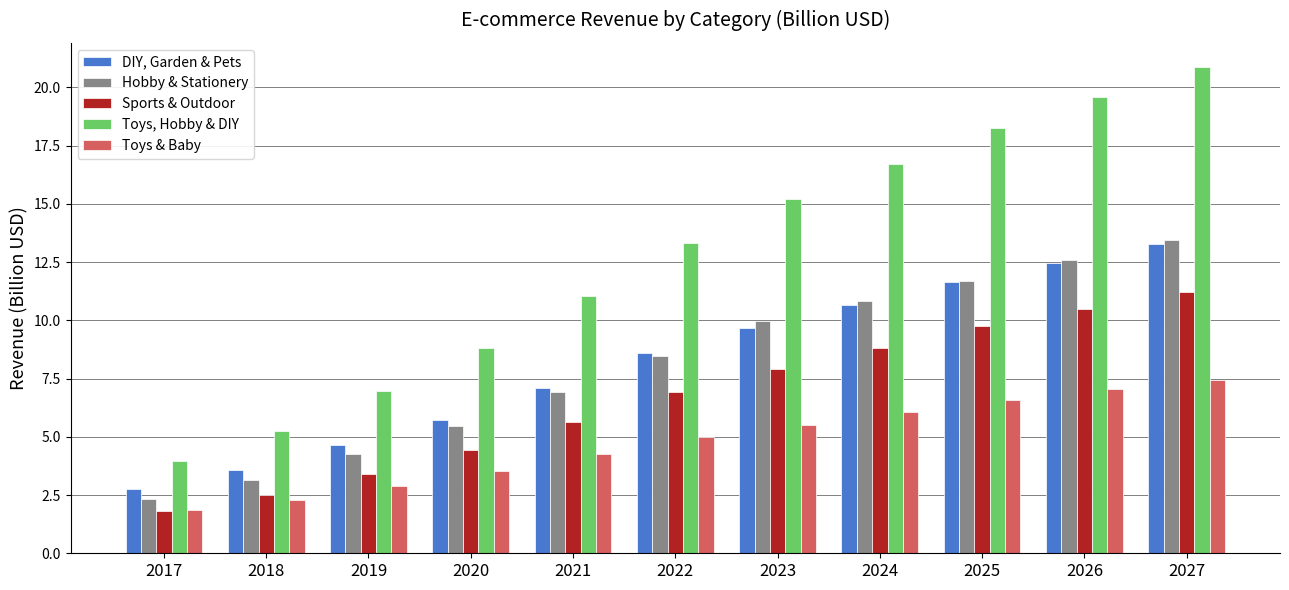

Read the Hobby & Stationery value at 2023.

10.0